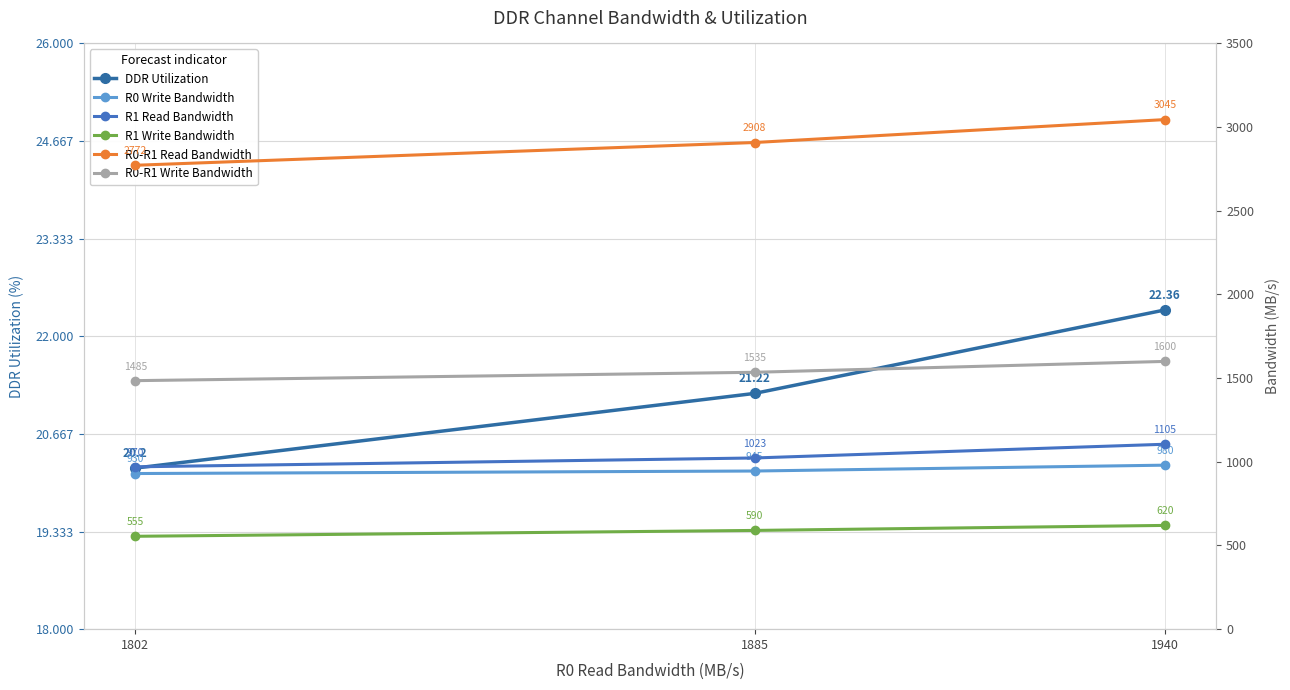

Between 1885 and 1940, which series saw the biggest shift?

R0-R1 Read Bandwidth